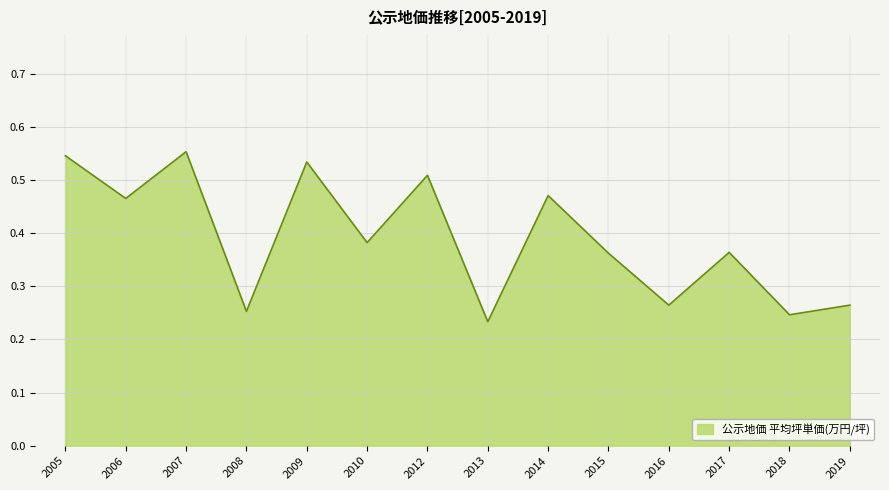

Which has a higher value, 2018 or 2019?

2019